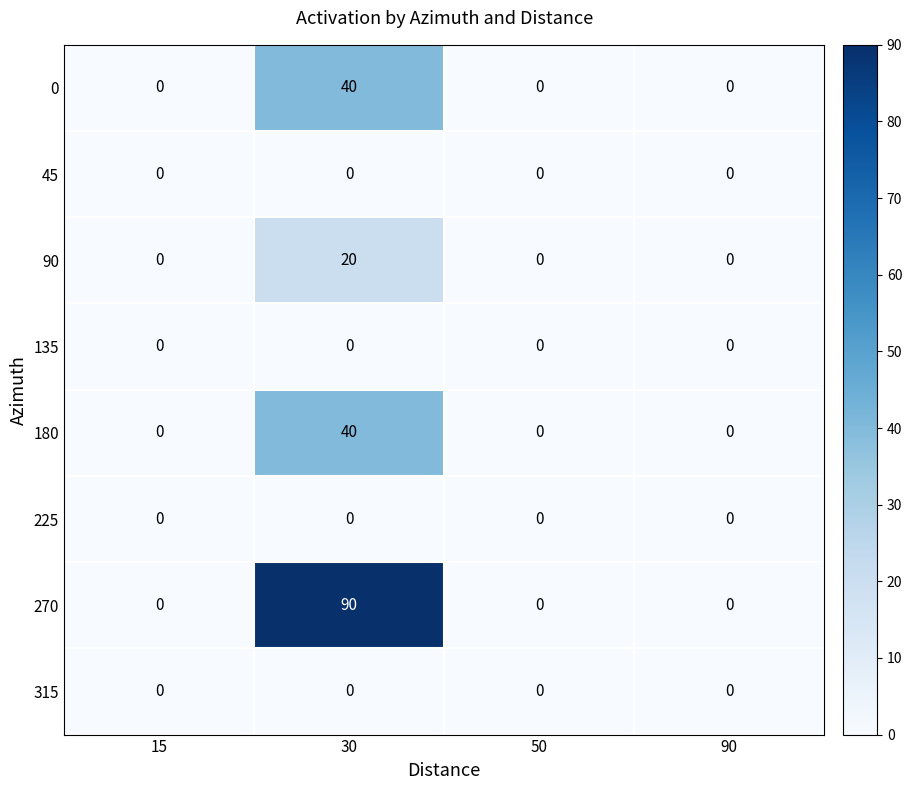

True or false: 45 has a value of 0 at 90.

True